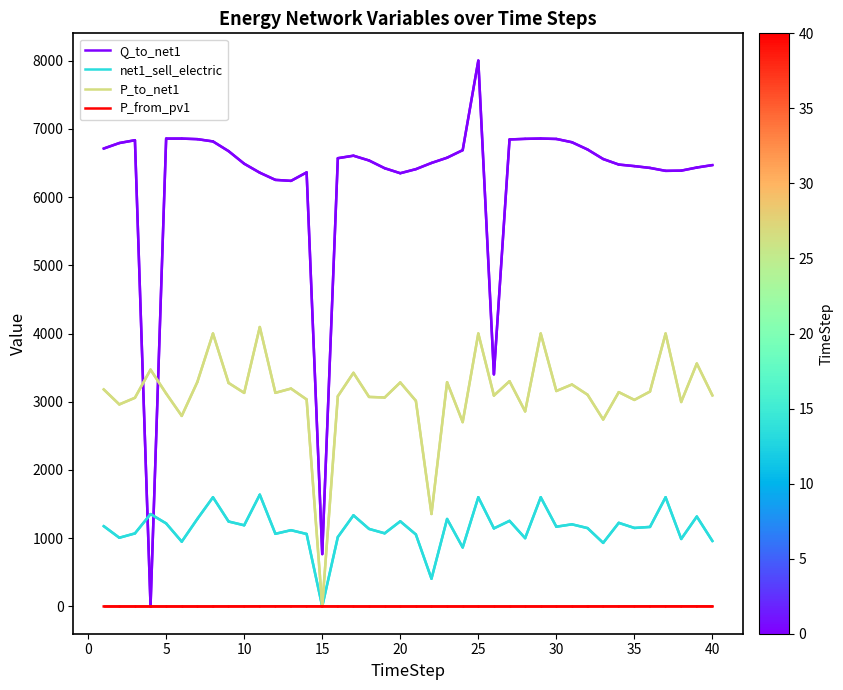

Rank the series by their maximum value, from lowest to highest.

P_from_pv1, net1_sell_electric, P_to_net1, Q_to_net1